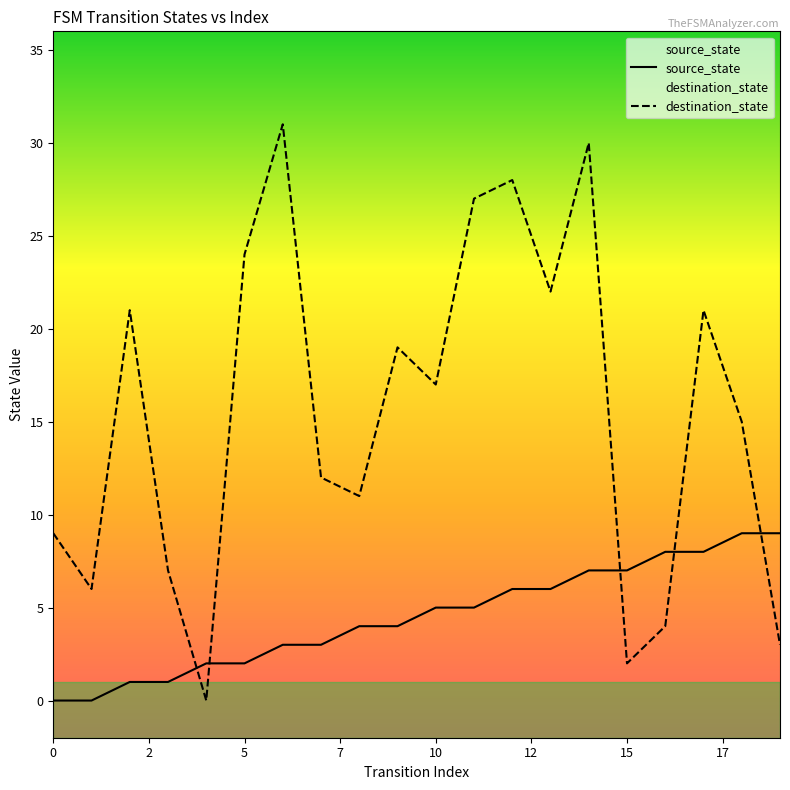

Which series has the largest total across all categories?

destination_state